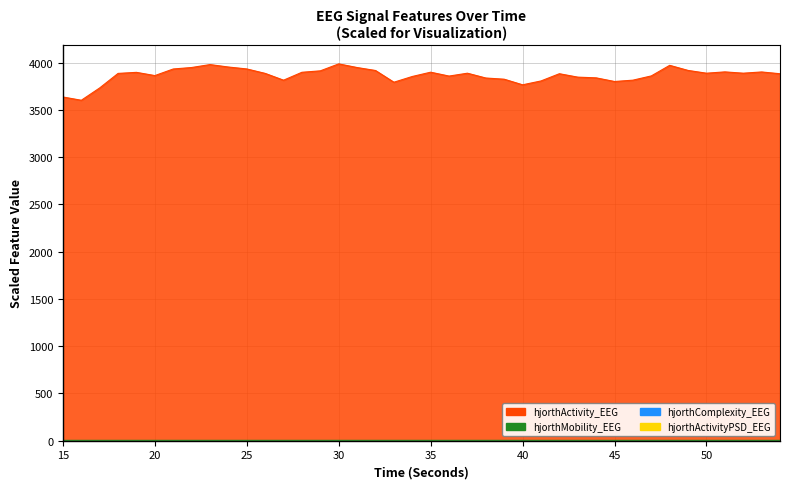

What is the difference between the hjorthActivity_EEG values at 51 and 19?

5.0